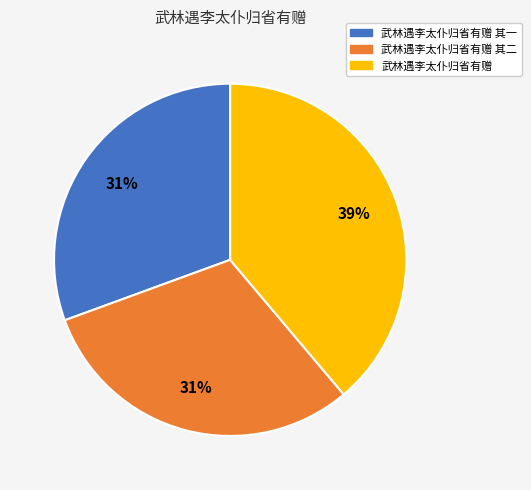

Is 武林遇李太仆归省有赠 其一 the majority of the pie?

No